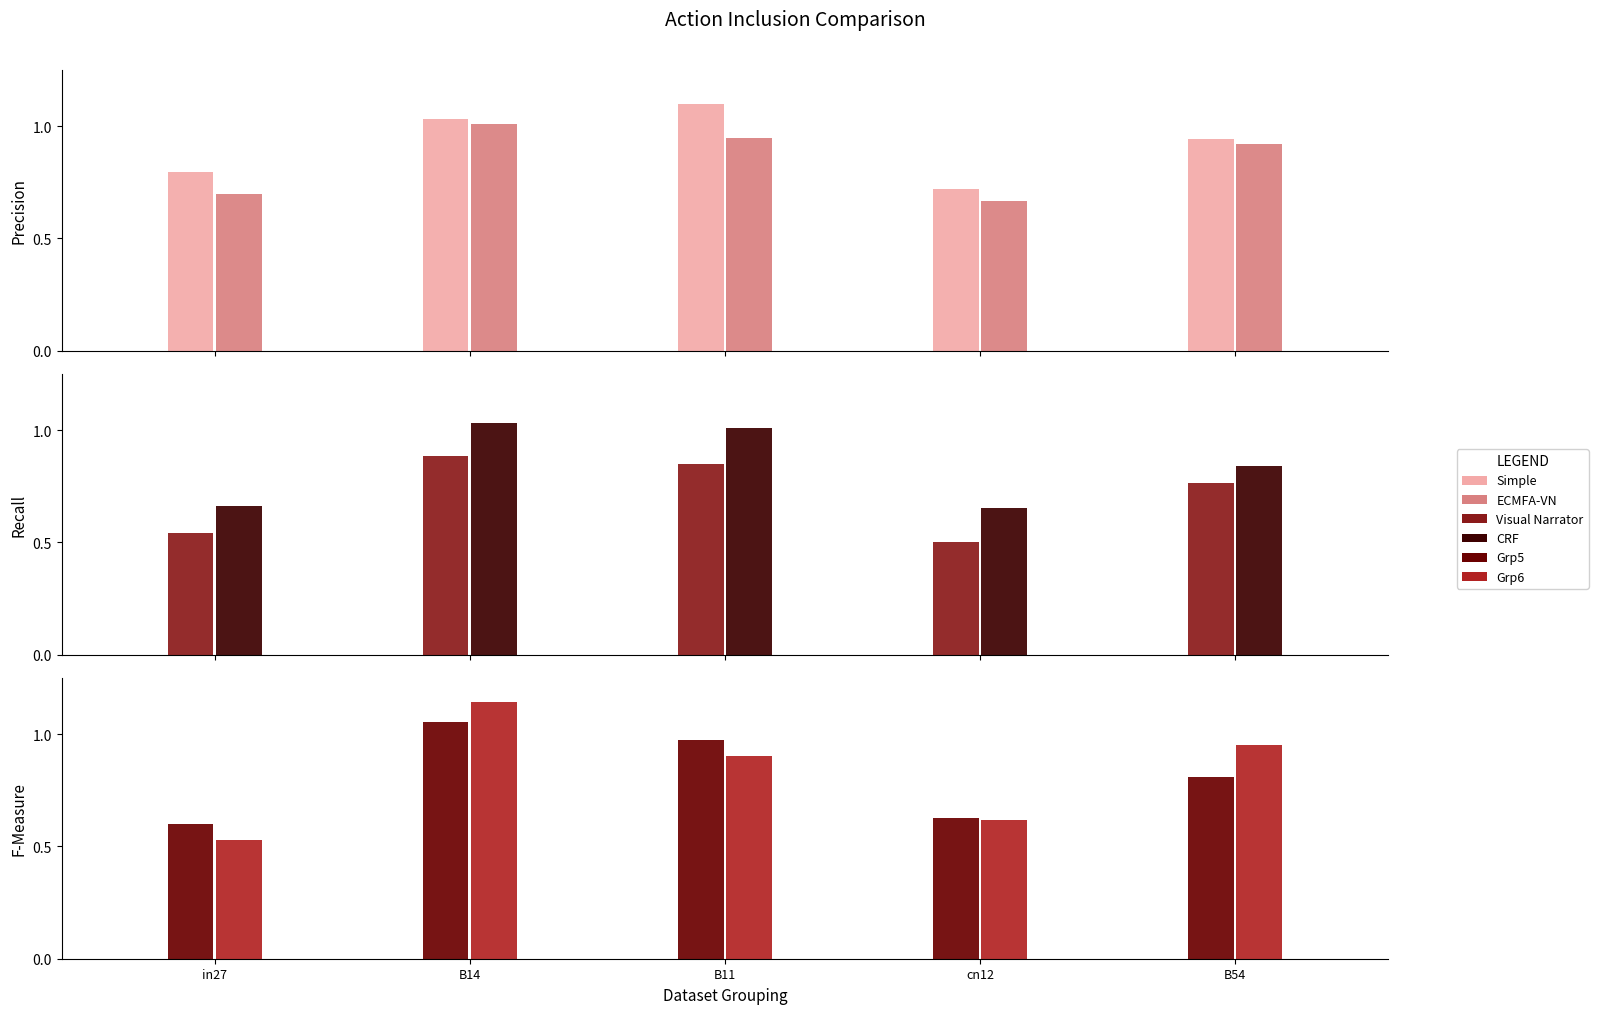

What position from the left is B54?

5